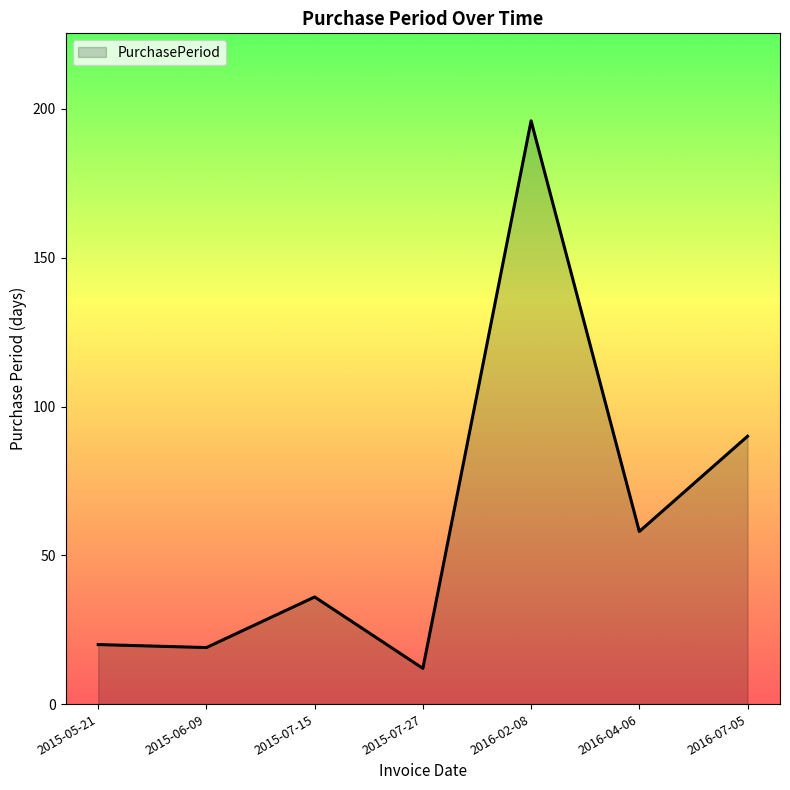

Reading left to right, transcribe all the data shown in this chart.

2015-05-21=20	2015-06-09=19	2015-07-15=36	2015-07-27=12	2016-02-08=196	2016-04-06=58	2016-07-05=90